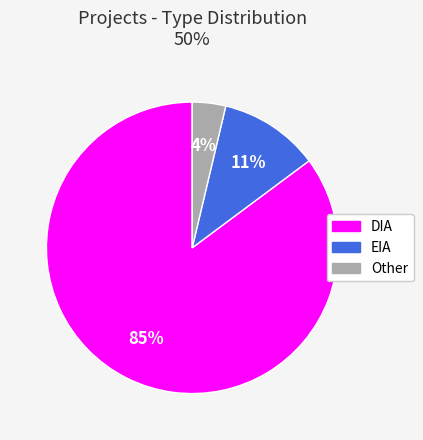

Is there a majority slice in this chart?

Yes